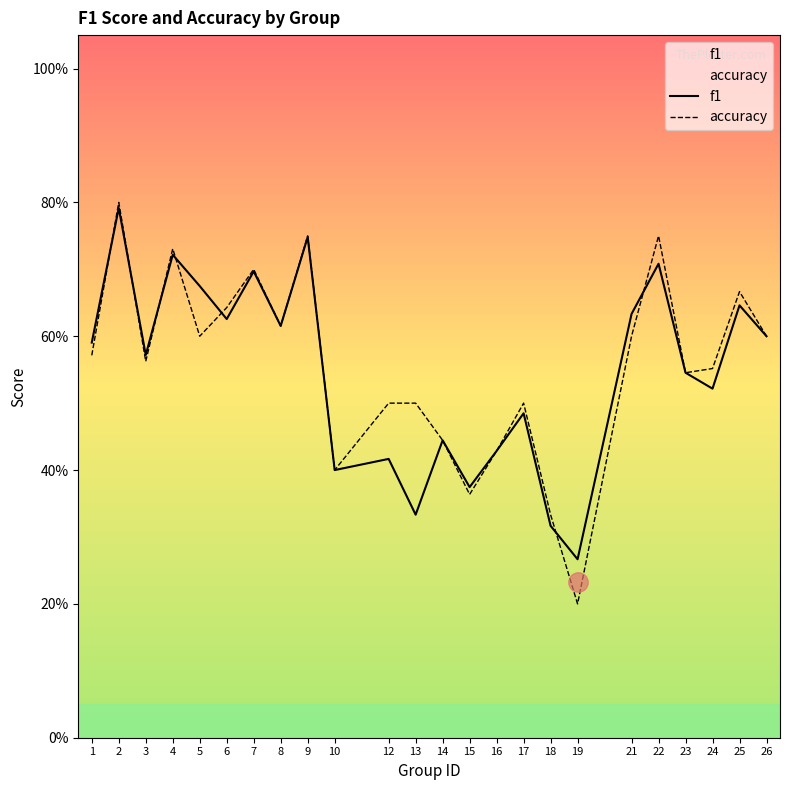

What is the value of the f1 point at the 2nd from the left?

0.8